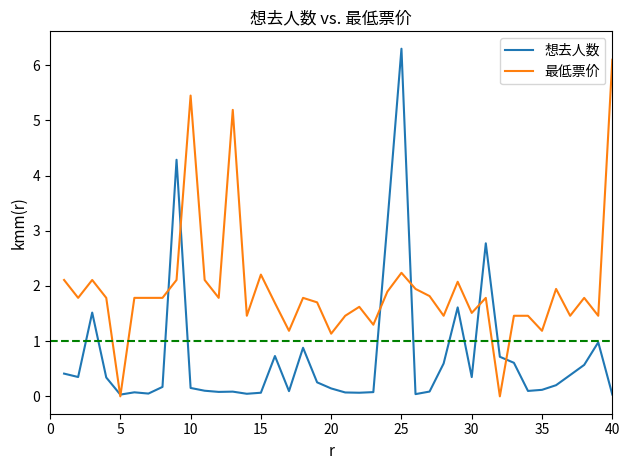

What is the greatest value displayed?

6.3